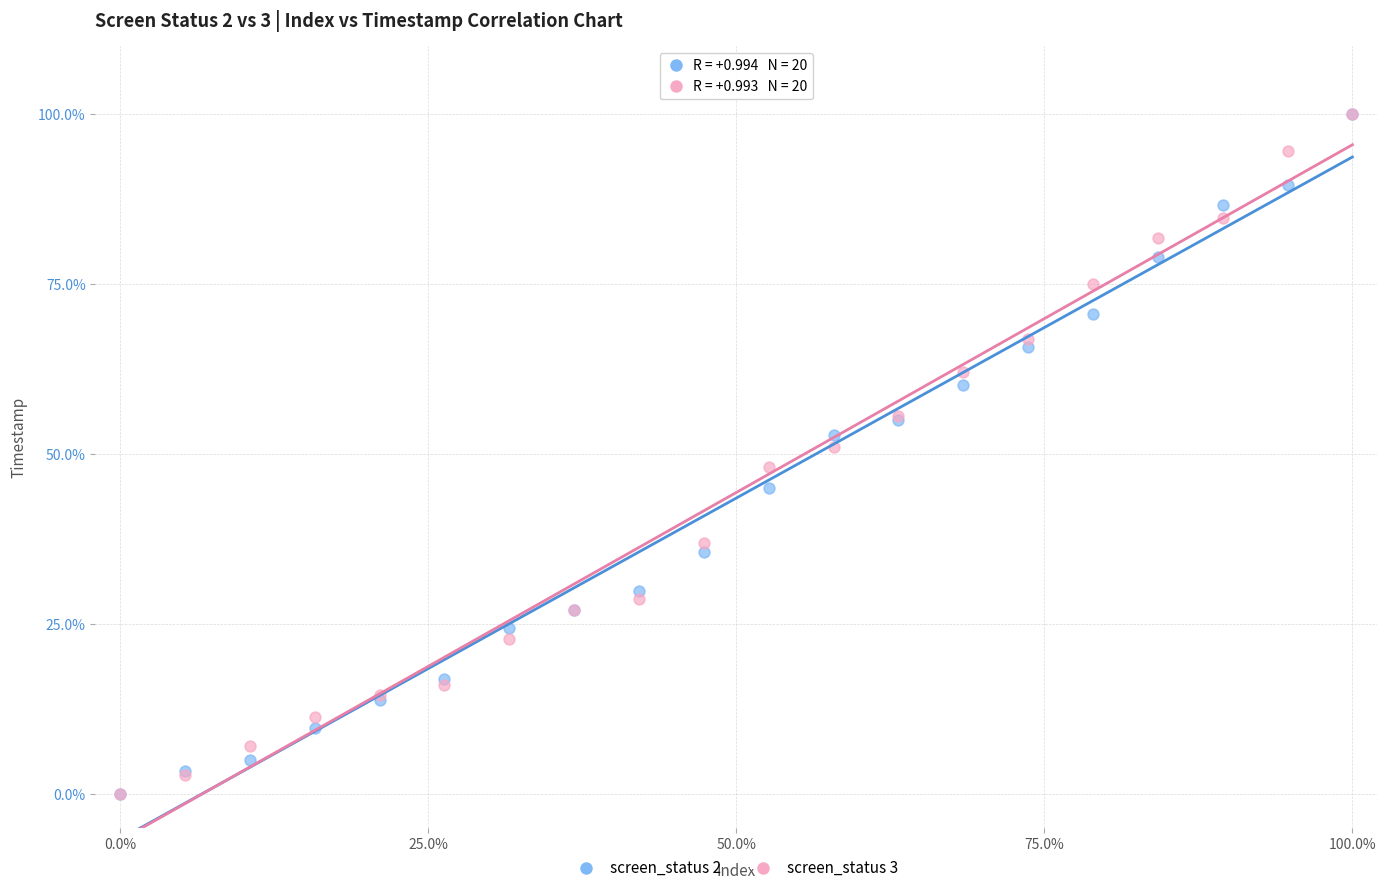

What are all the series names shown in the legend?

screen_status 2, screen_status 3